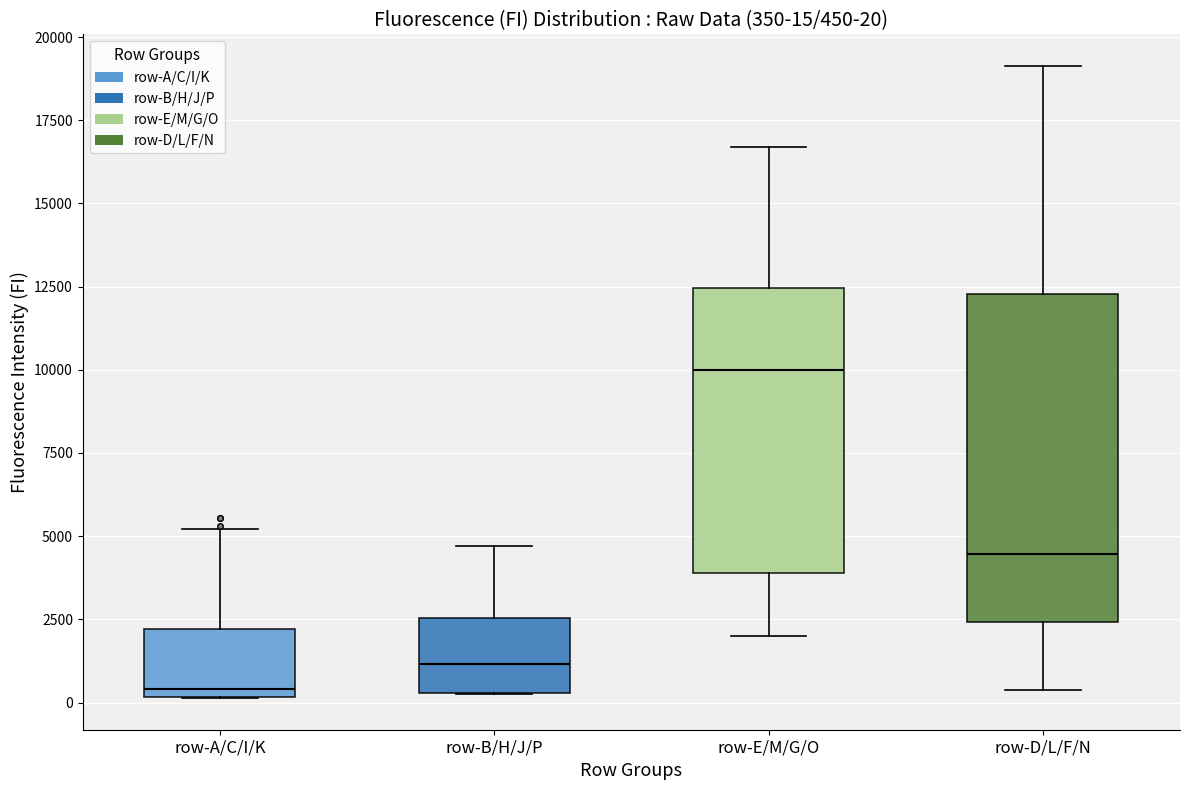

Which box is the tallest, from its lower edge to its upper edge?

row-D/L/F/N